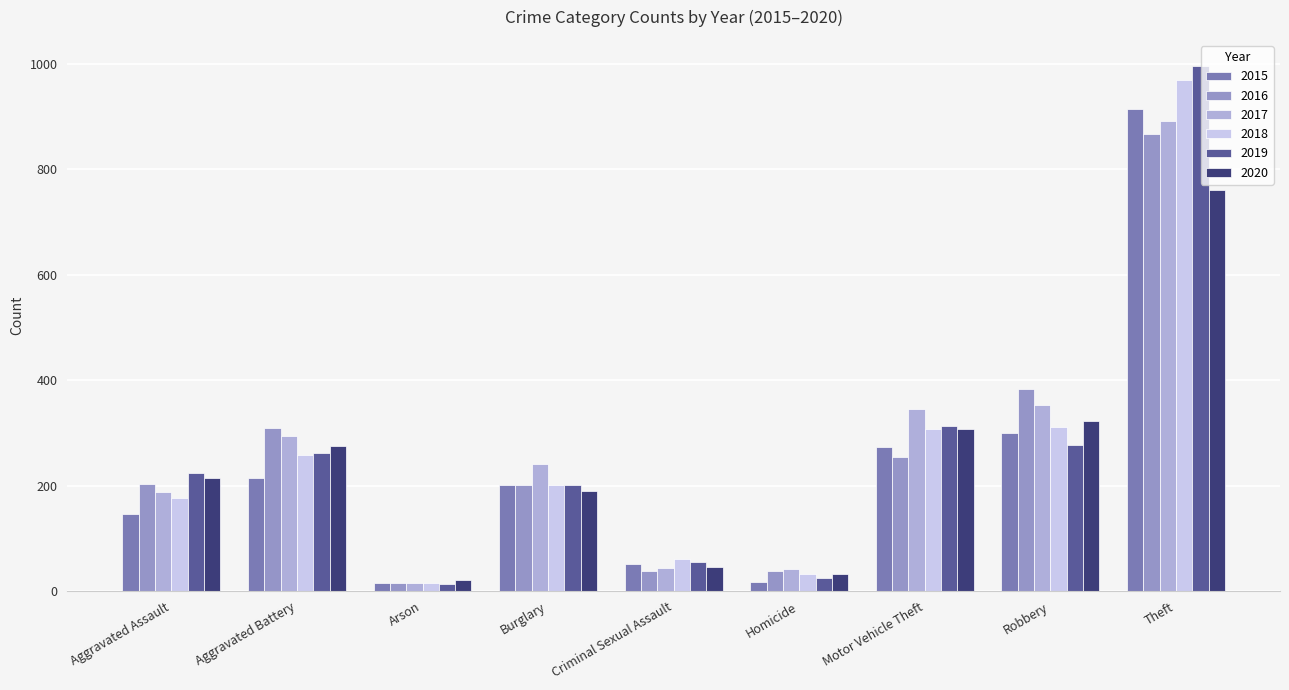

Are the bars horizontal?

No